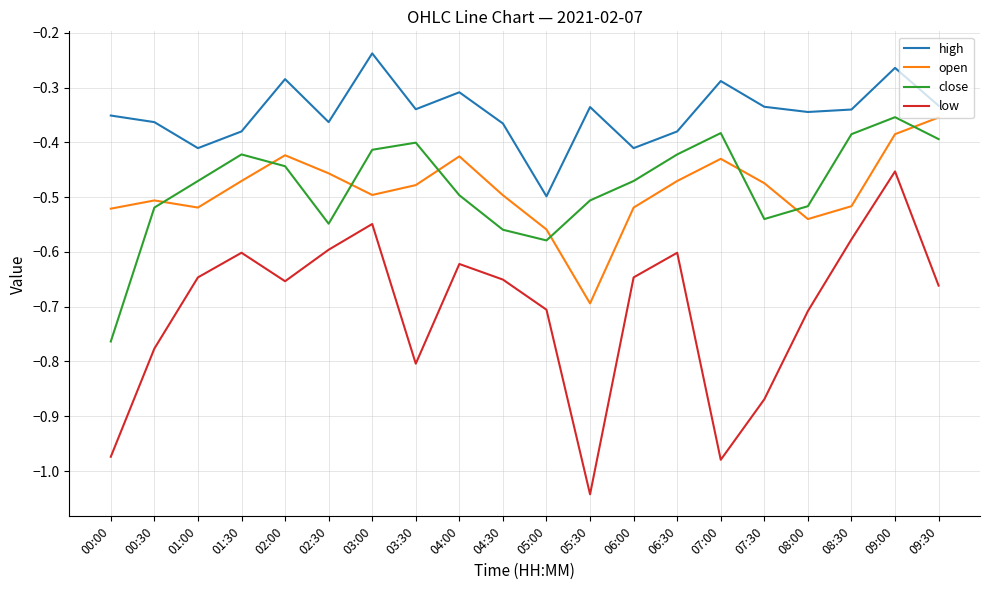

What position from the left is 00:00?

1